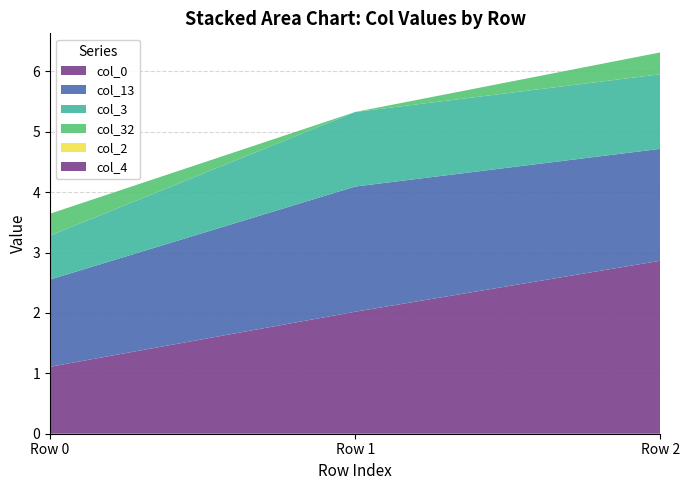

Reading left to right, transcribe all the data shown in this chart.

col_0: Row 0=1.1	Row 1=2.0	Row 2=2.9
col_13: Row 0=1.4	Row 1=2.1	Row 2=1.9
col_3: Row 0=0.7	Row 1=1.2	Row 2=1.2
col_32: Row 0=0.4	Row 1=0.0	Row 2=0.4
col_2: Row 0=0.0	Row 1=0.0	Row 2=0.0
col_4: Row 0=0.0	Row 1=0.0	Row 2=0.0